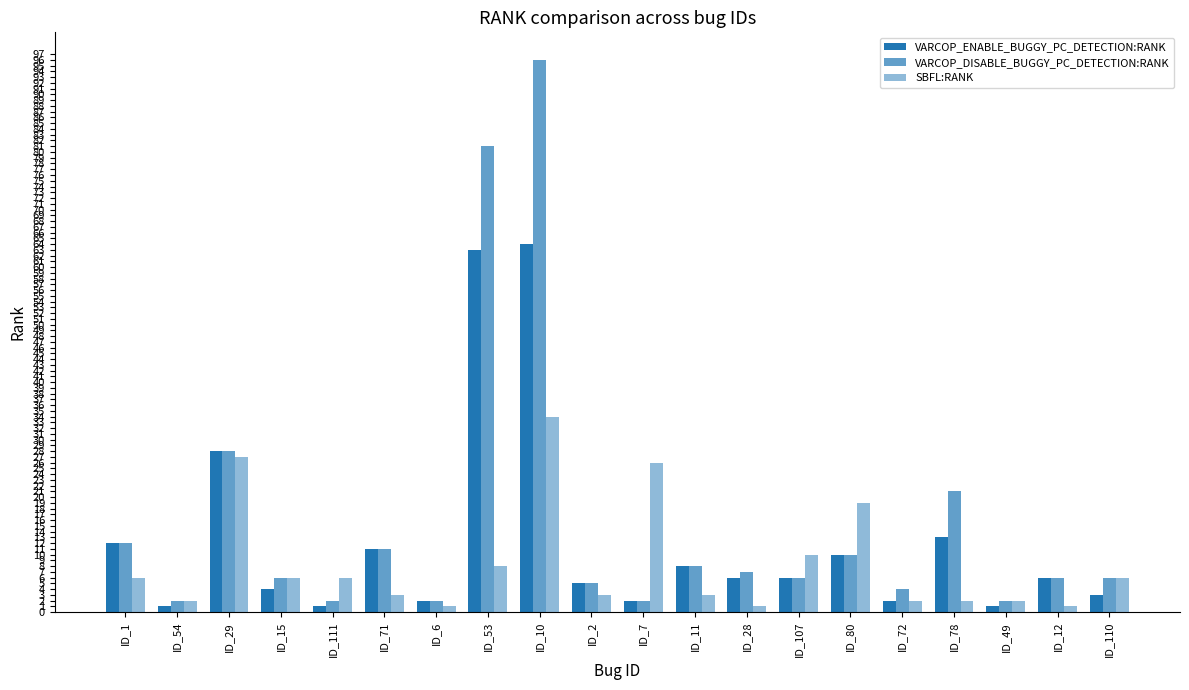

What is the total value across all series at ID_53?

152